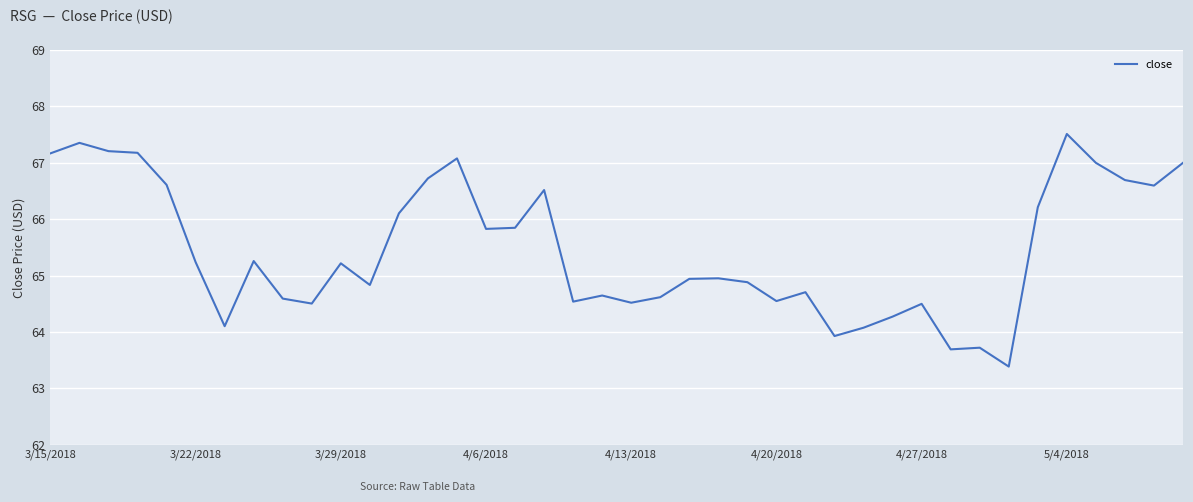

What is the minimum value shown in the chart?

63.4